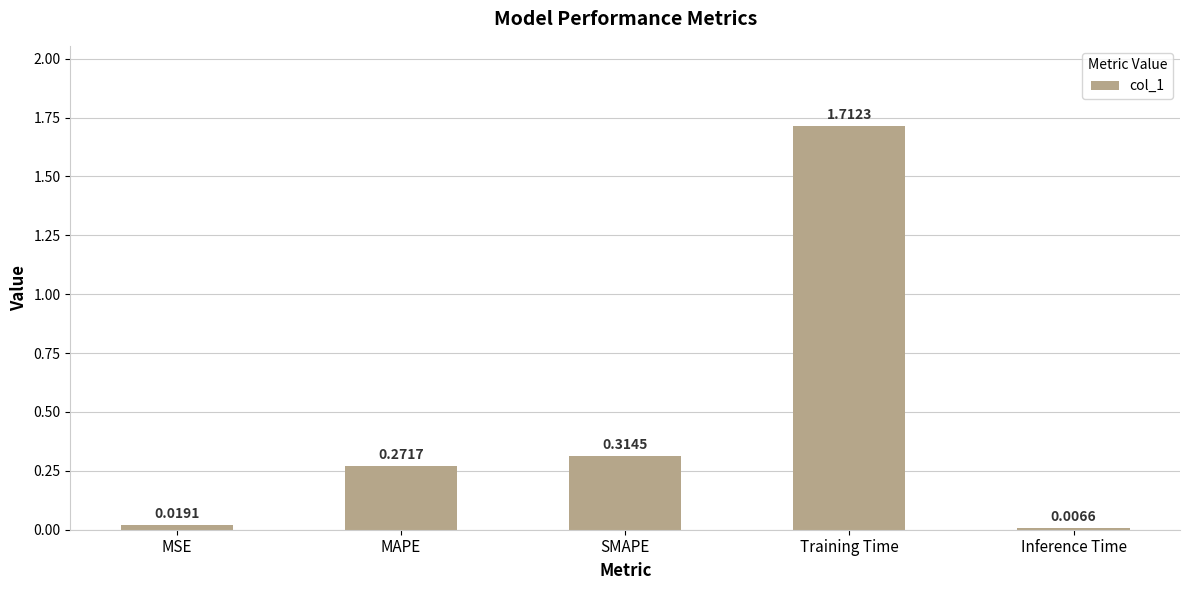

Which category has the lowest value across all series?

Inference Time